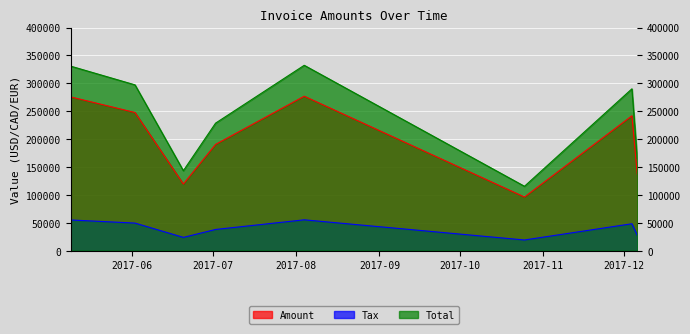

True or false: Total has a value of 146189.7 at 2017-05-09.

False